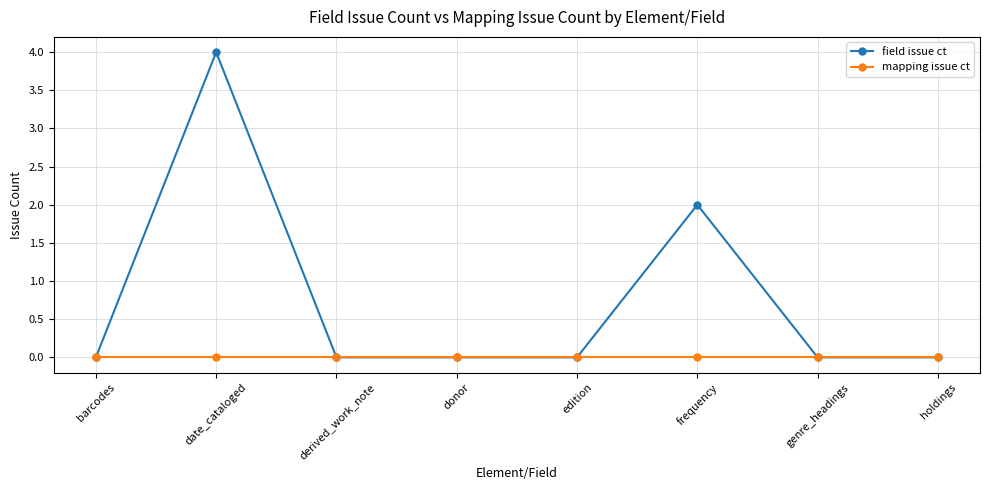

Reading right to left, extract all data points from this chart.

field issue ct: holdings=0	genre_headings=0	frequency=2	edition=0	donor=0	derived_work_note=0	date_cataloged=4	barcodes=0
mapping issue ct: holdings=0	genre_headings=0	frequency=0	edition=0	donor=0	derived_work_note=0	date_cataloged=0	barcodes=0